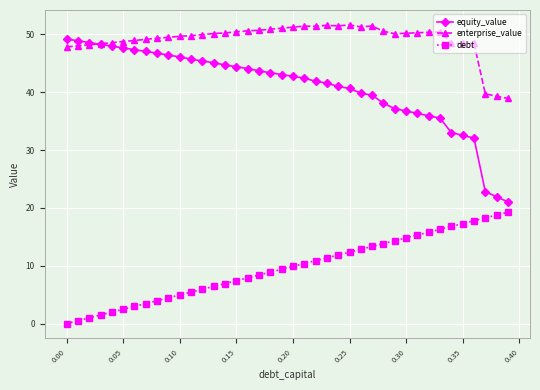

List the series in order of their overall mean, highest first.

enterprise_value, equity_value, debt